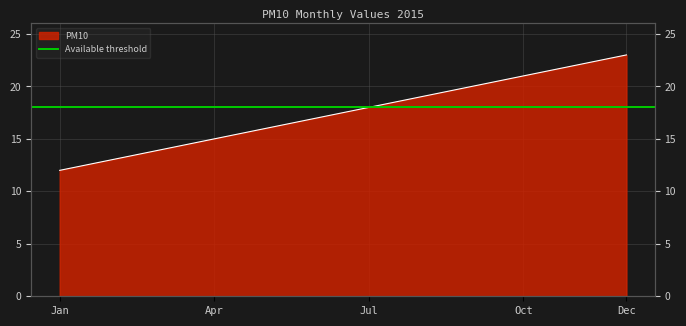

Where does the data first go above 18?

201508